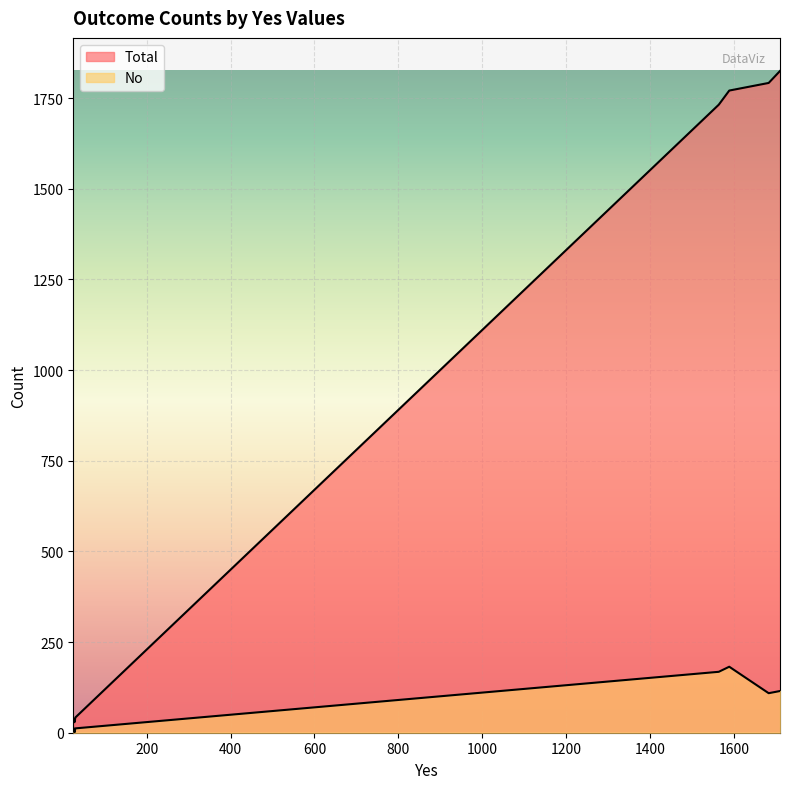

What position from the left is 1564?

2